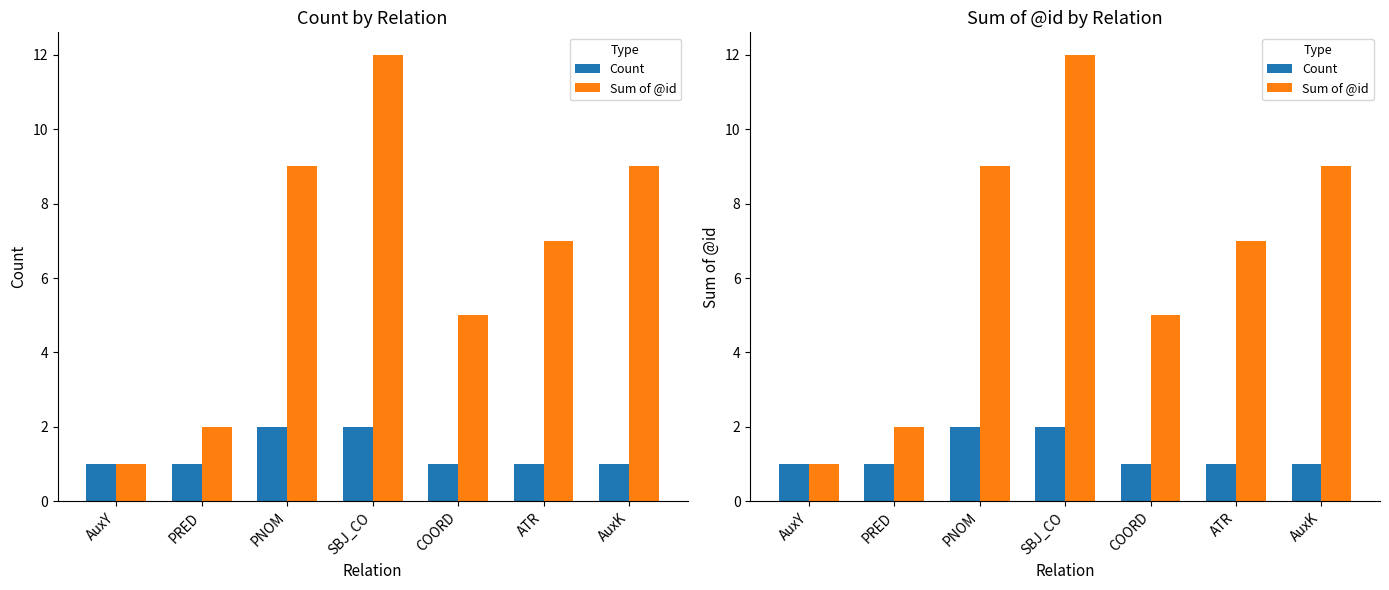

What is the difference between the maximum and second lowest values in the Count series?

1